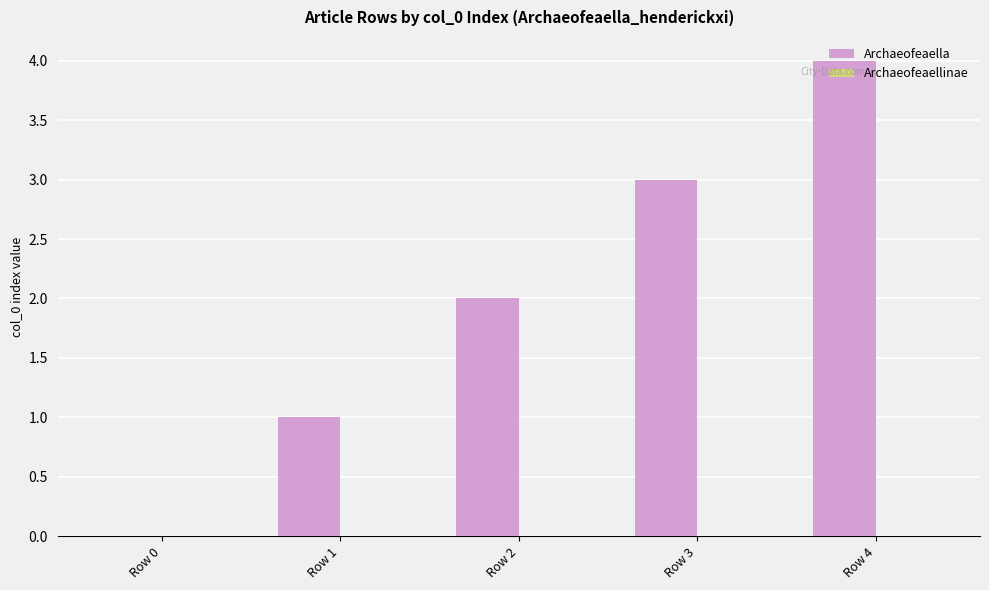

At which category does the chart reach its peak across all series?

Row 4